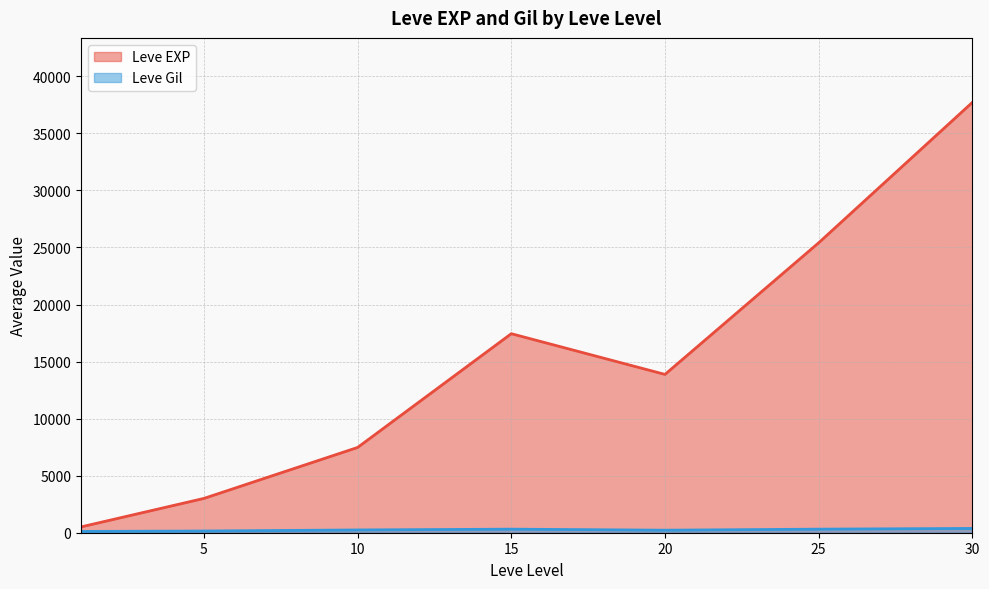

Where is the first local maximum for Leve EXP?

15